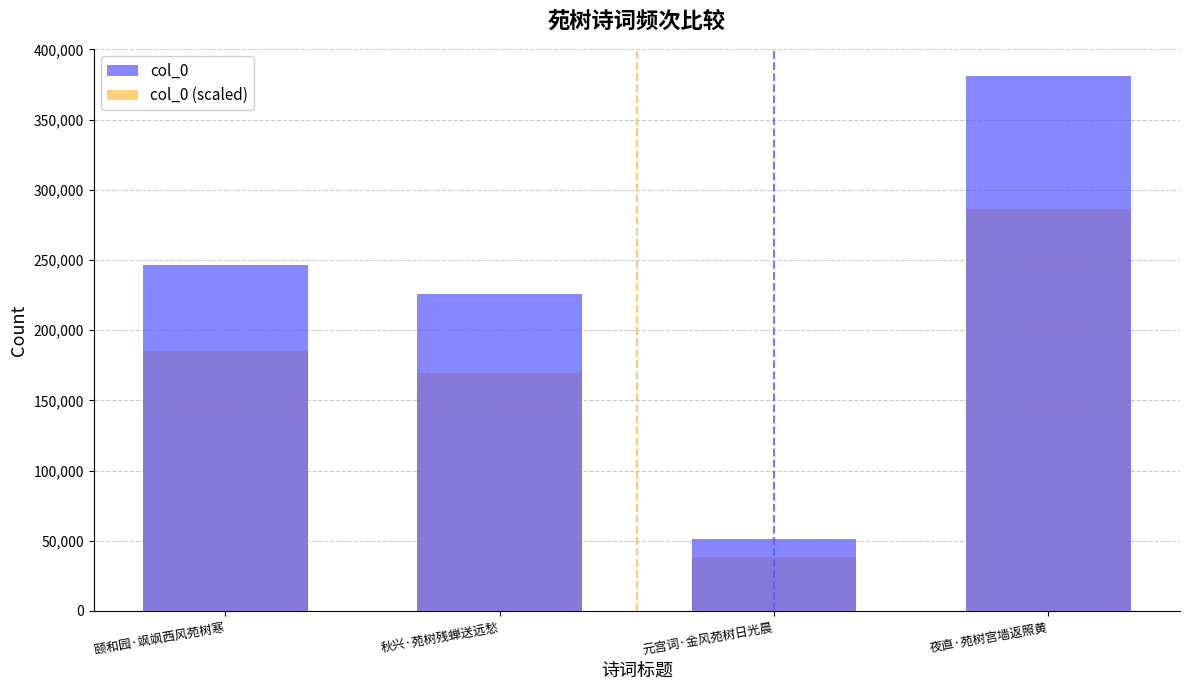

Between 秋兴·苑树残蝉送远愁 and 颐和园·飒飒西风苑树寒, which is larger?

颐和园·飒飒西风苑树寒